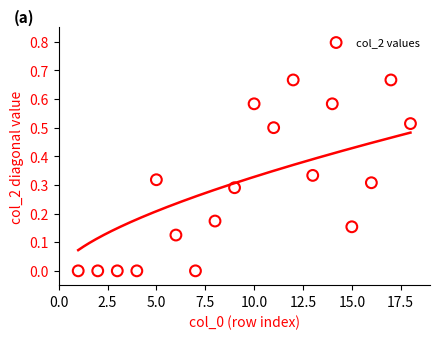

What is the range of X values (max minus min)?

17.0